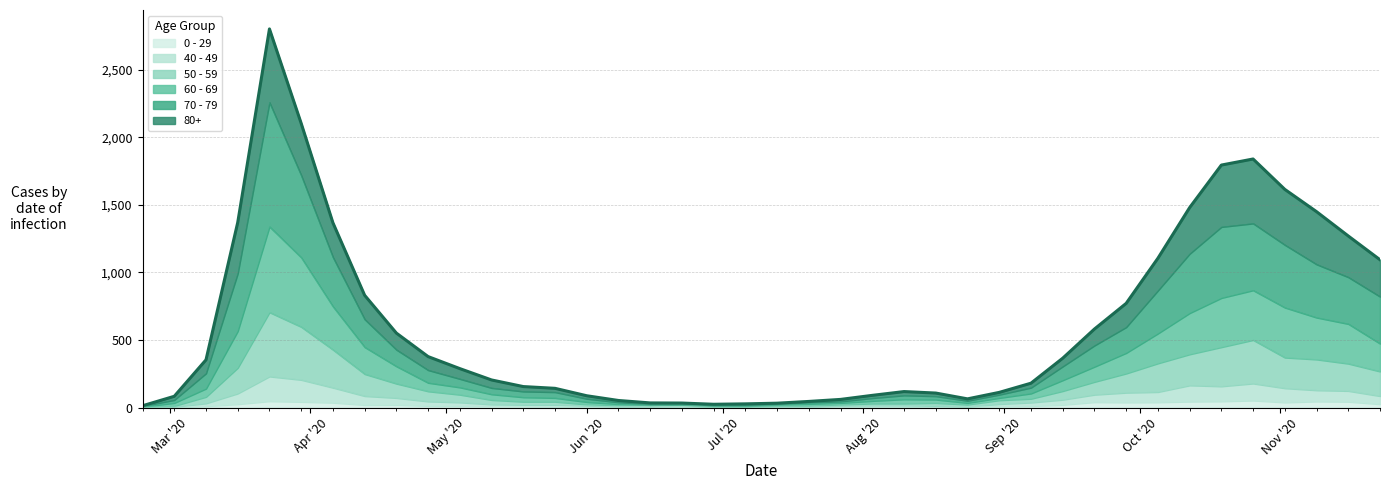

How many interior local peaks does the 60 - 69 series have?

4